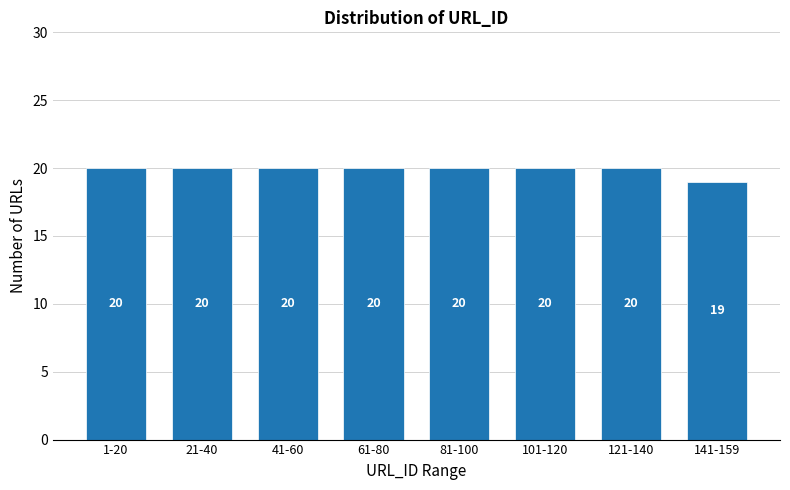

Reading left to right, list all the values displayed in this chart.

1-20=20	21-40=20	41-60=20	61-80=20	81-100=20	101-120=20	121-140=20	141-159=19